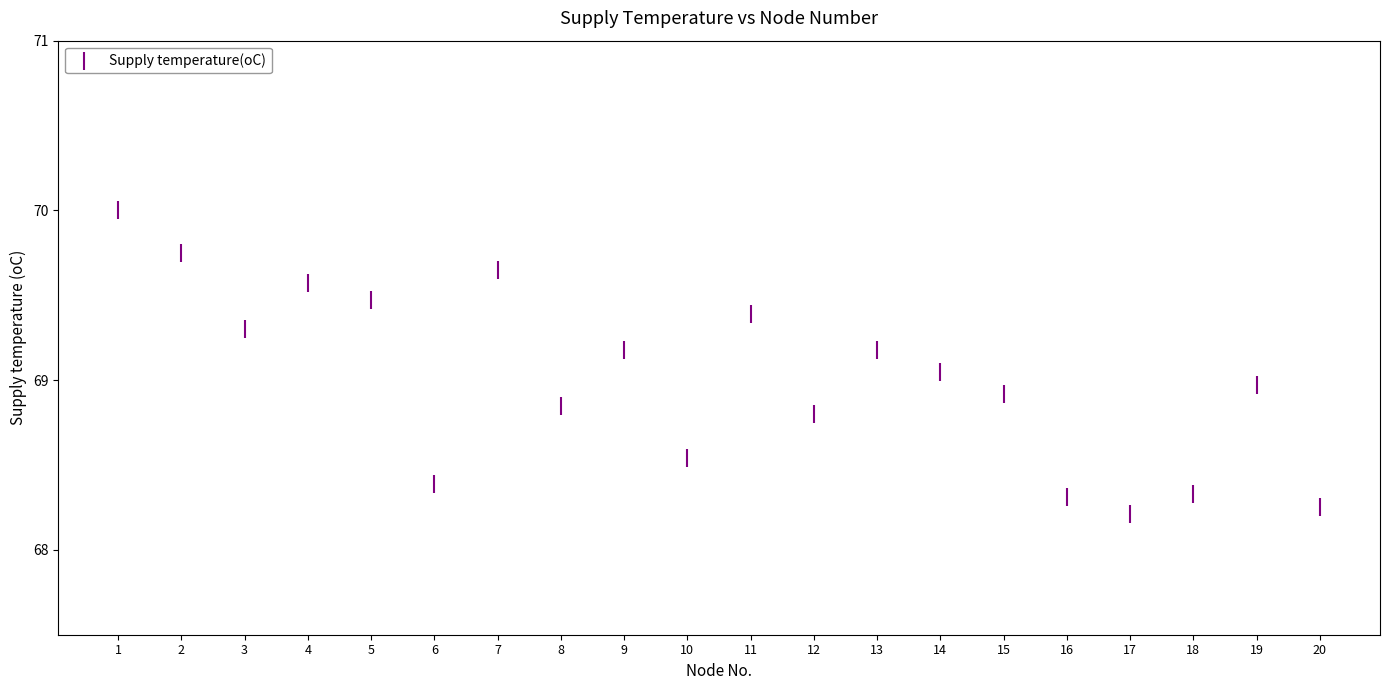

What is the range of X values (max minus min)?

19.0